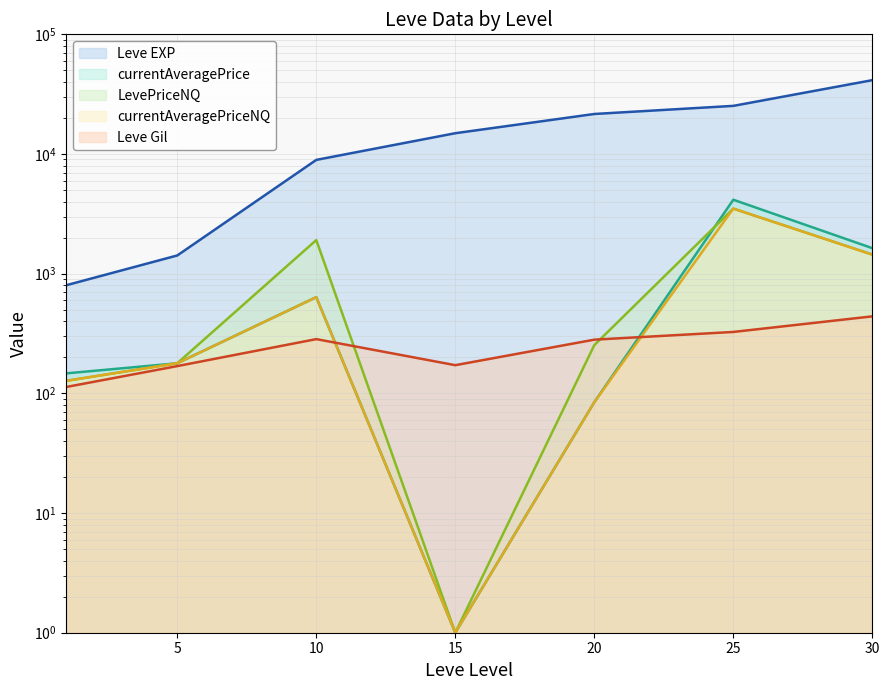

True or false: currentAveragePriceNQ and currentAveragePrice intersect in this chart.

False